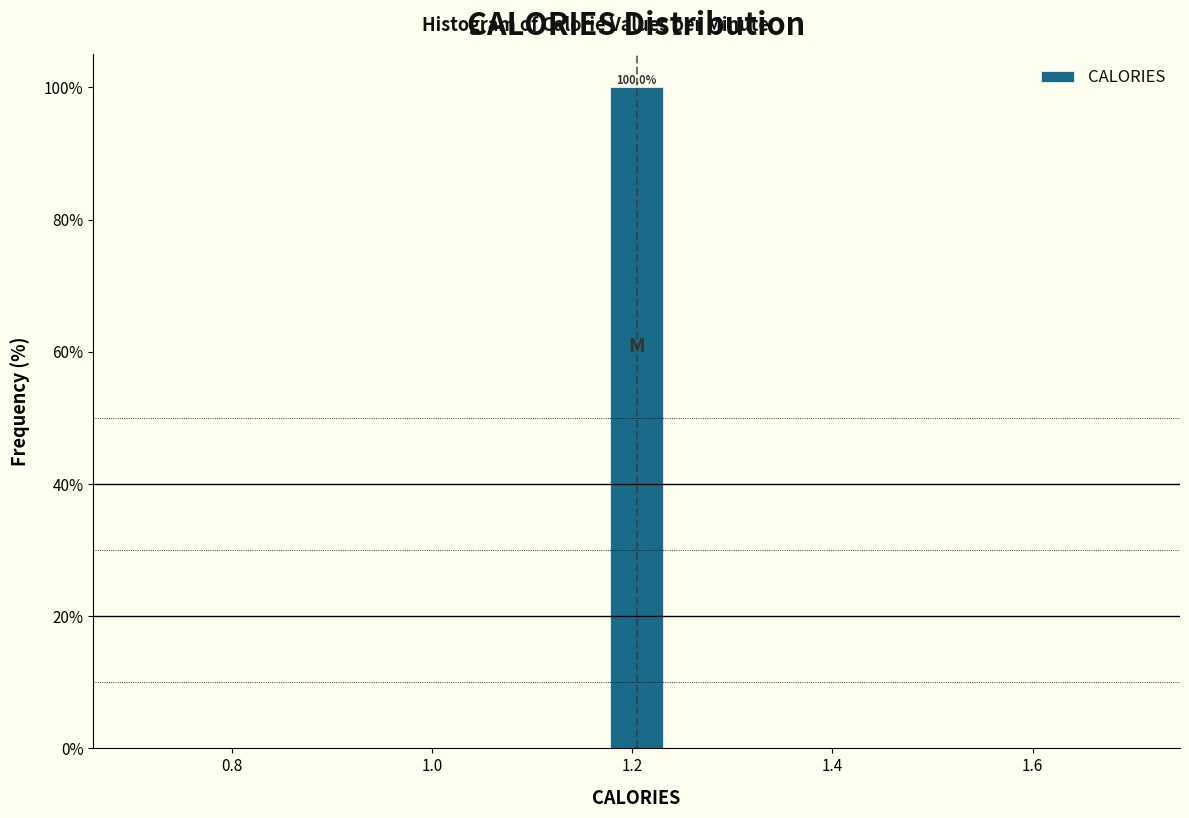

Read against the x-axis, roughly where is the centre of the tallest bar?

1.20